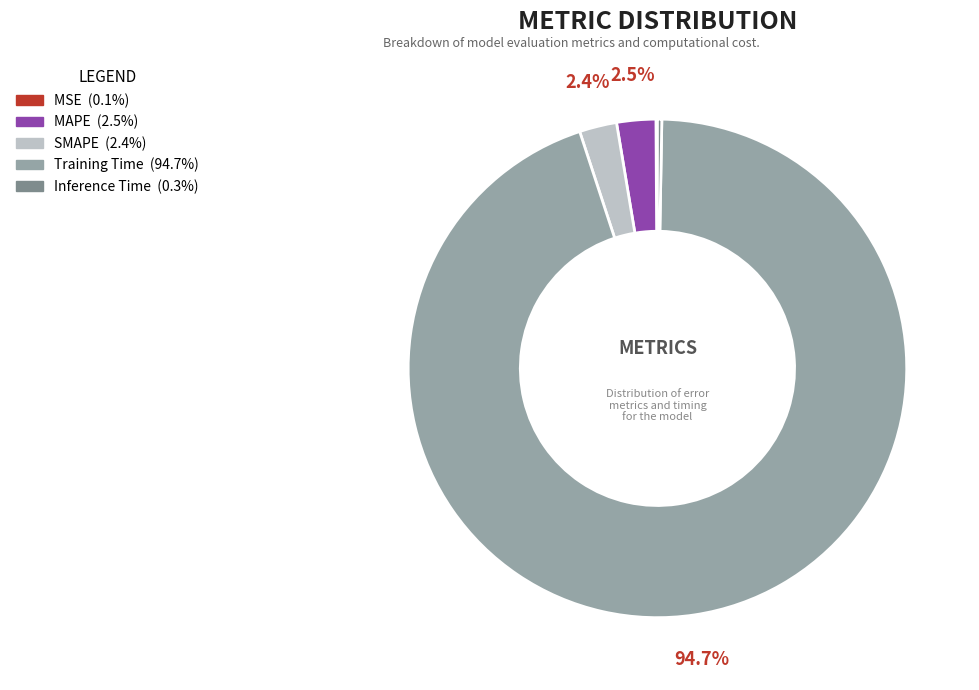

Which slice is the largest?

Training Time